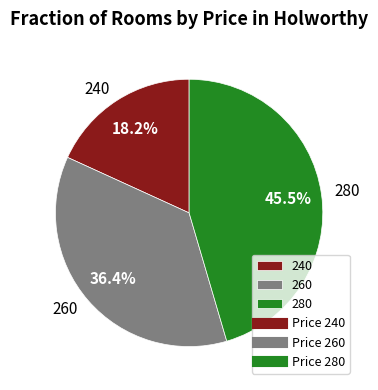

Rank the categories by value from lowest to highest.

240, 260, 280